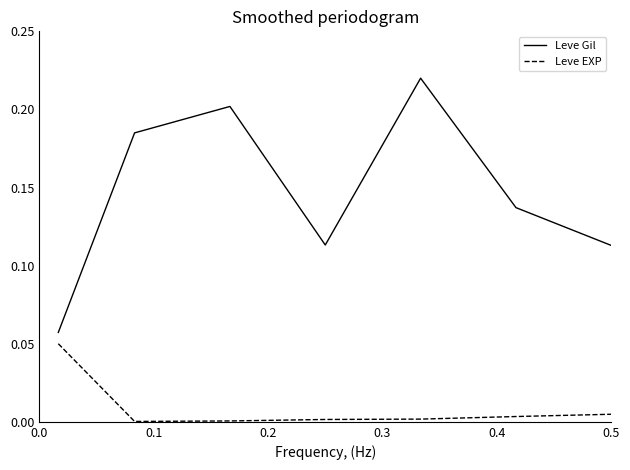

At how many categories does at least one series exceed 0?

7